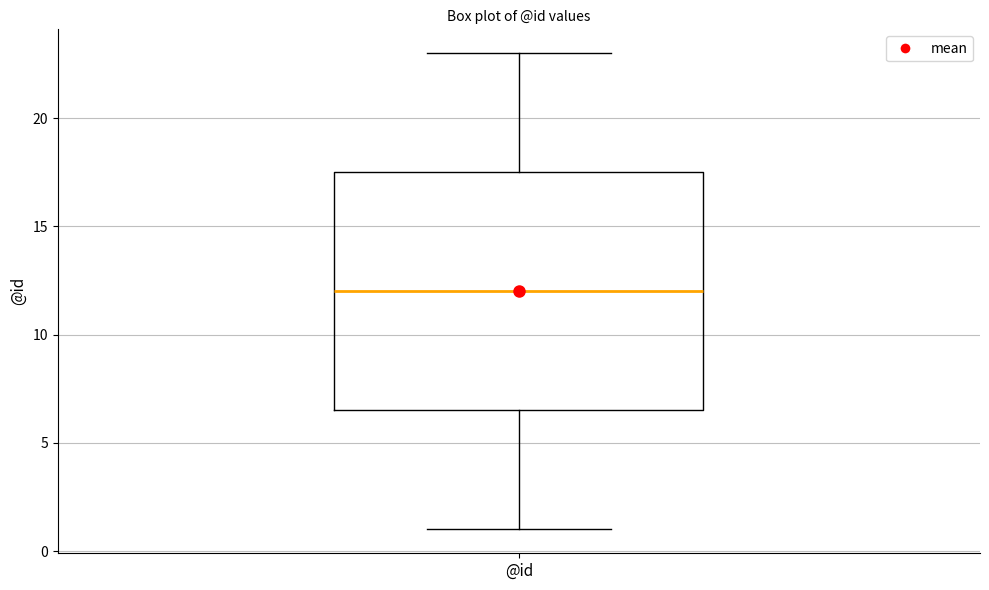

Read this box plot against the y-axis: the position of the median line, the range covered by the box, and the ends of both whiskers. The values are not printed on the chart, so give them approximately, as read against the axis.

median 12.0, box 6.5 to 17.5, whiskers 1.0 to 23.0